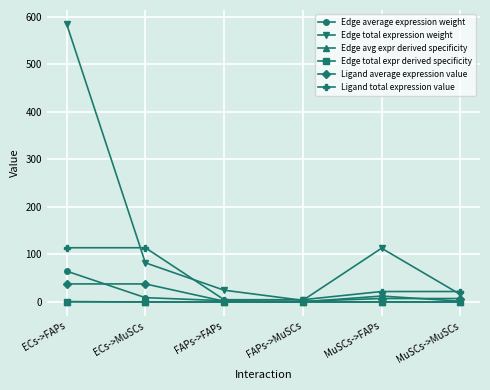

At which category does Edge total expression weight reach its first local valley?

FAPs->MuSCs